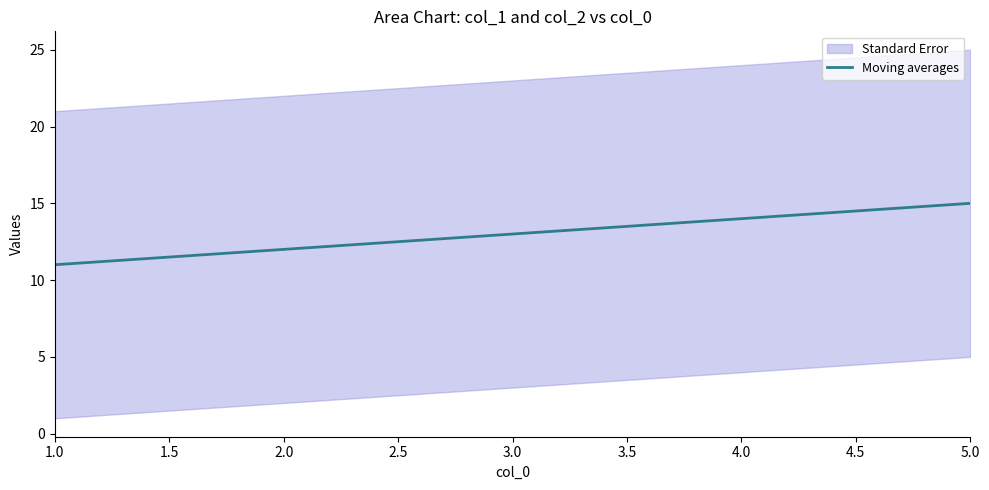

Is it true that Moving averages equals 12 at 2.0?

True